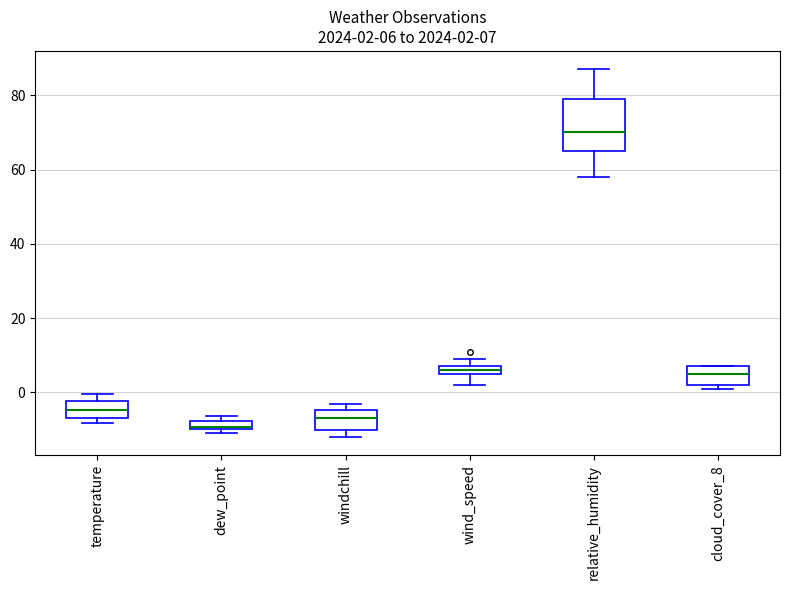

Which box has the highest median line?

relative_humidity